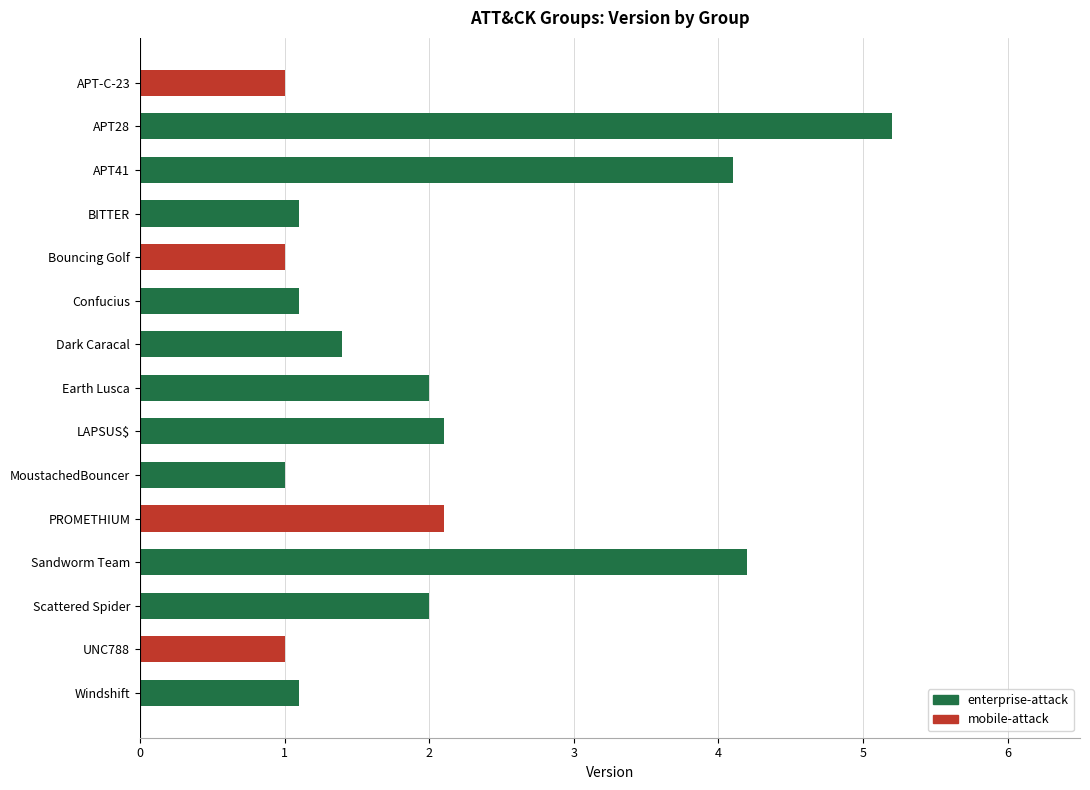

Reading right to left, list all the values displayed in this chart.

Windshift=1.1	UNC788=1.0	Scattered Spider=2.0	Sandworm Team=4.2	PROMETHIUM=2.1	MoustachedBouncer=1.0	LAPSUS$=2.1	Earth Lusca=2.0	Dark Caracal=1.4	Confucius=1.1	Bouncing Golf=1.0	BITTER=1.1	APT41=4.1	APT28=5.2	APT-C-23=1.0